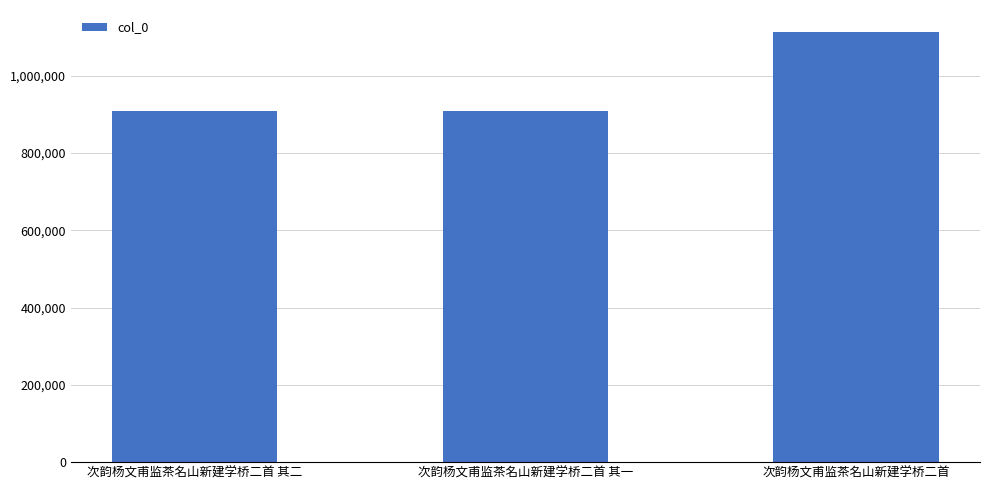

The chart shows a value of 1854244 at 次韵杨文甫监茶名山新建学桥二首. True or false?

False